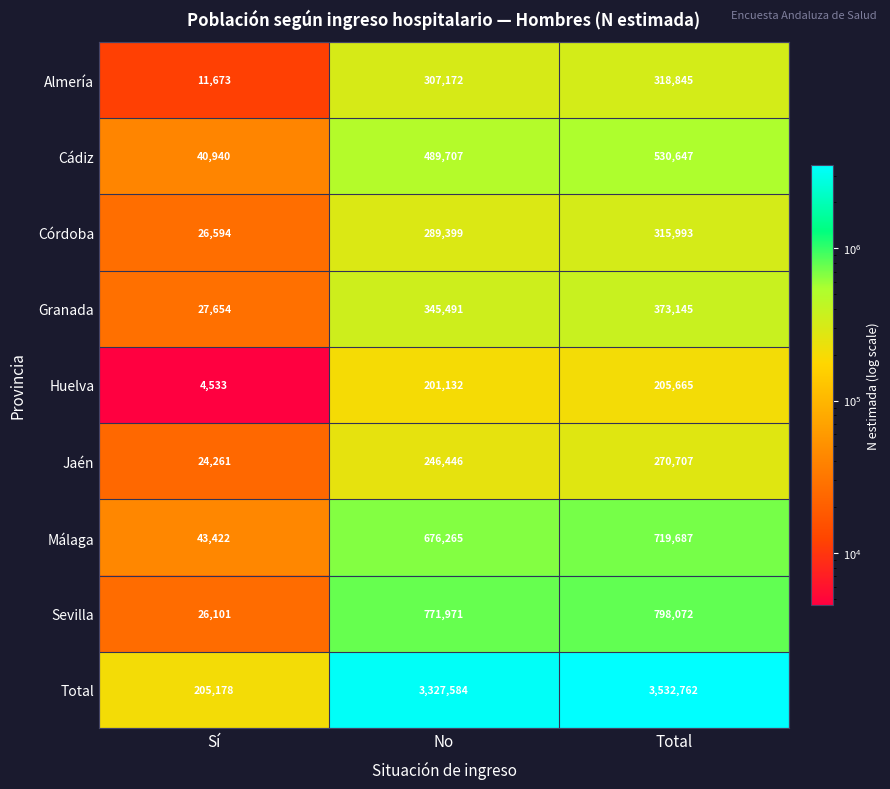

What is the approximate value of Córdoba at Sí, to the nearest 10?

26590